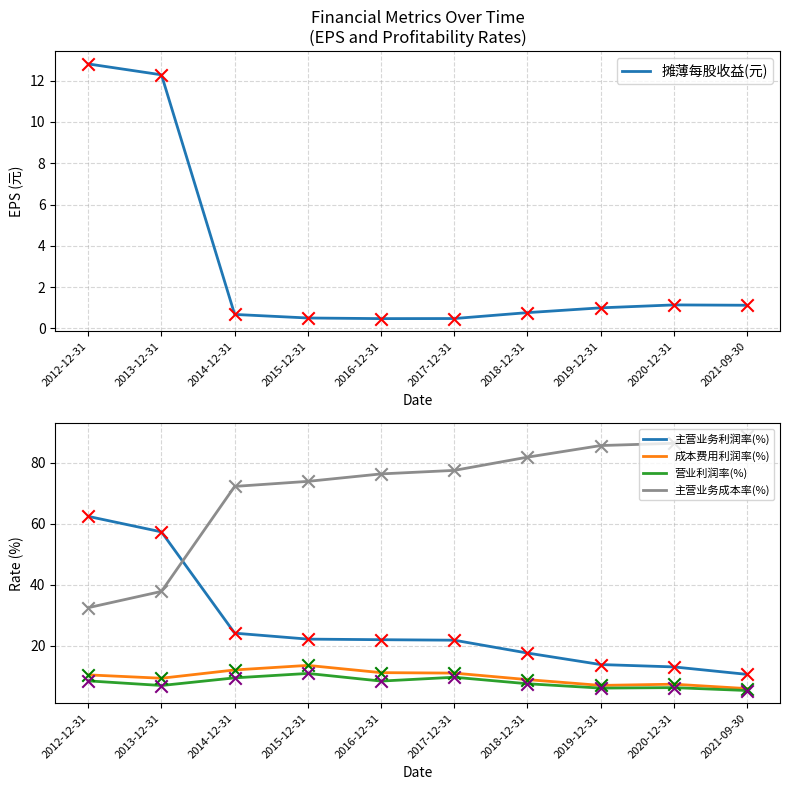

Is the value of 主营业务成本率(%) at 2015-12-31 greater than the value of 主营业务利润率(%) at 2013-12-31?

Yes